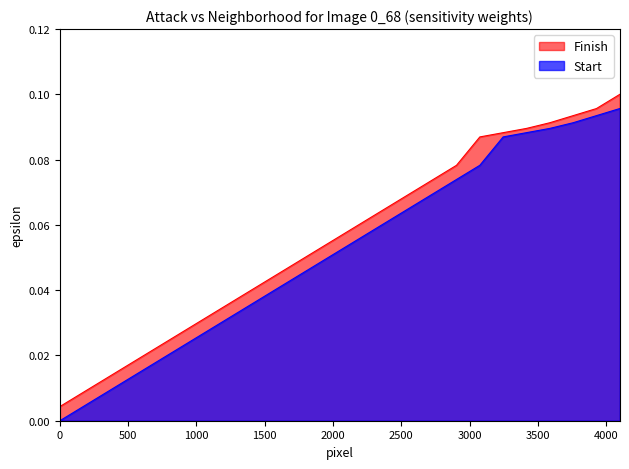

The value of Start at Procurement is 0.0. True or false?

False